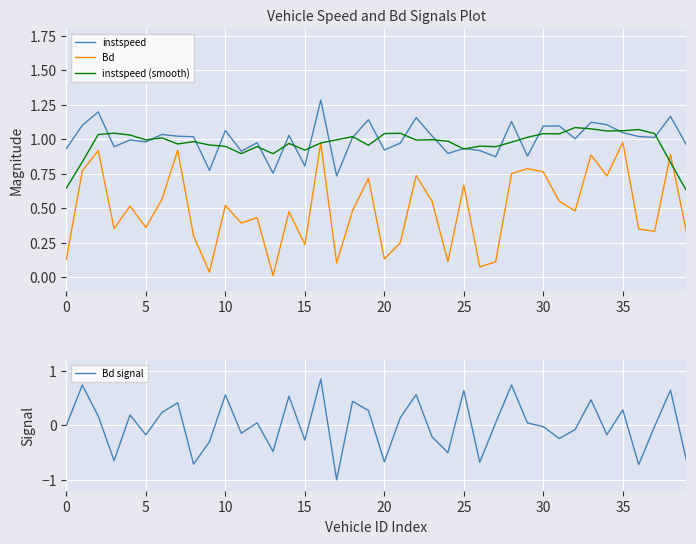

How many values in the instspeed series exceed 1?

22